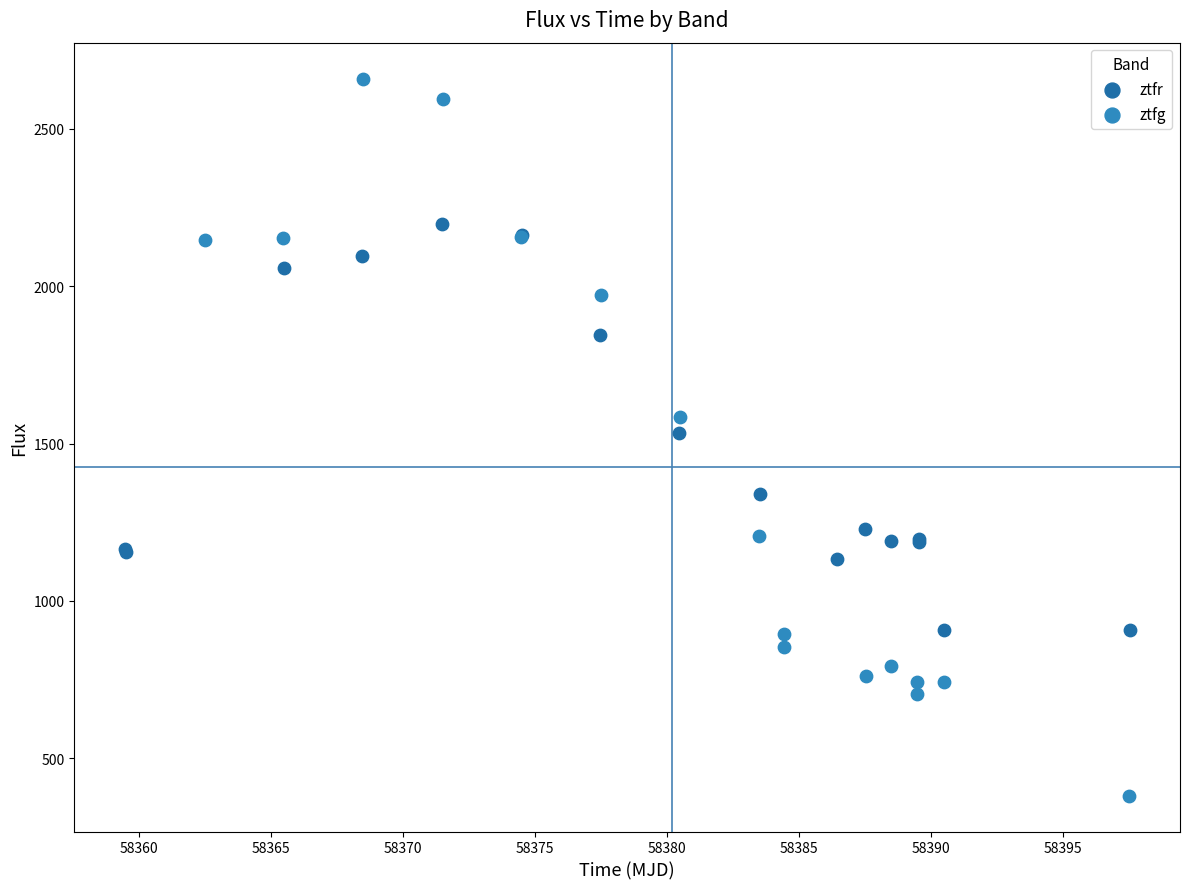

Which series has the largest Y range (max minus min)?

ztfg